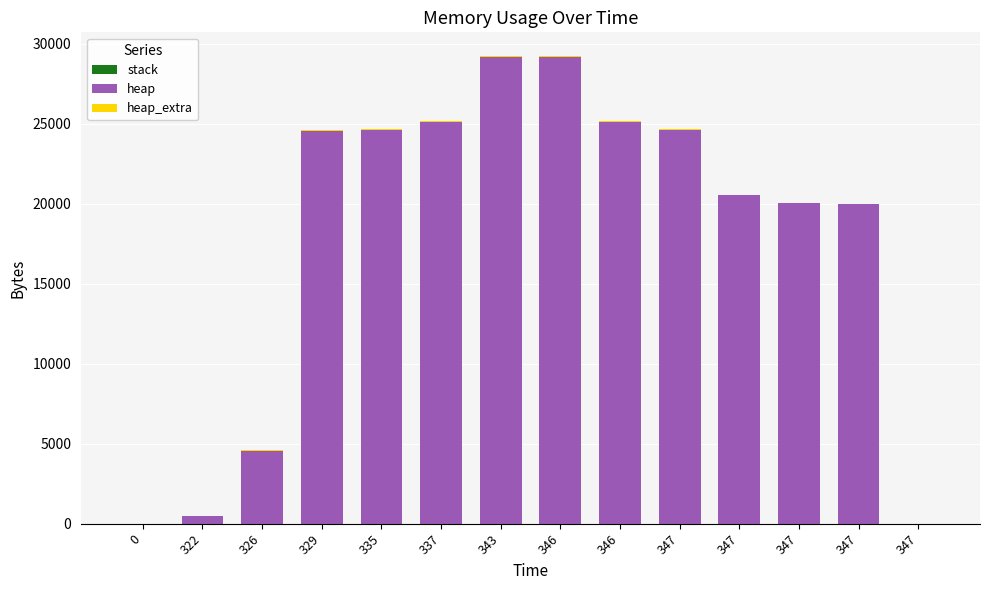

Which series has the widest spread of values?

heap